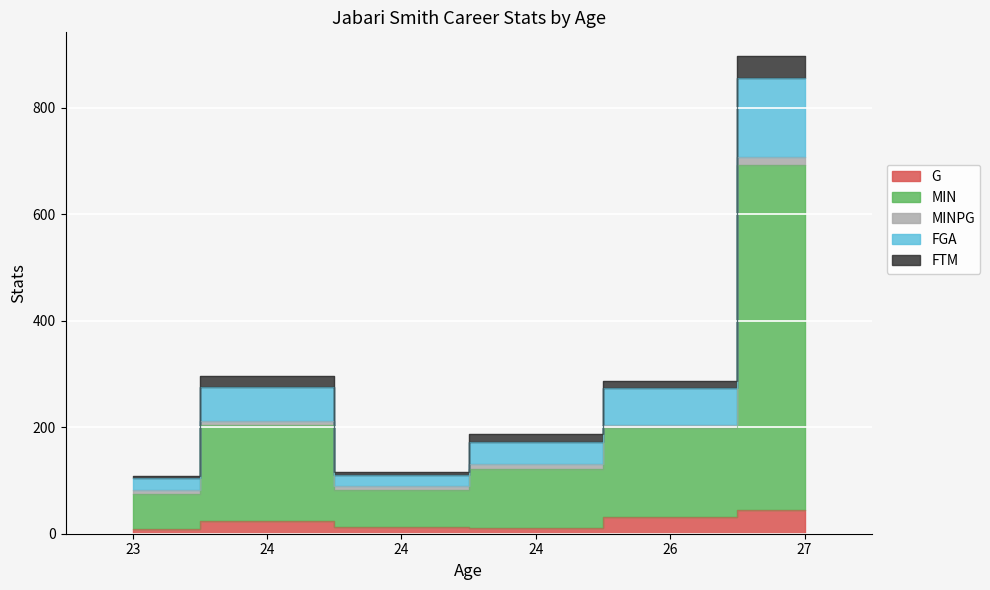

How many categories are shown in the chart?

6